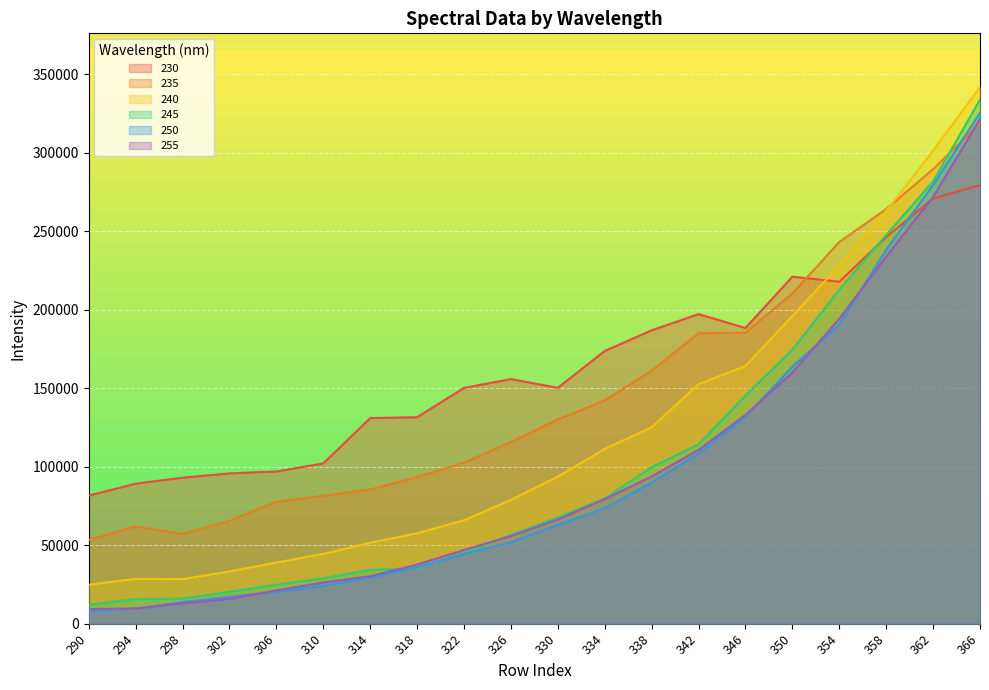

At which category does 230 reach its first local valley?

330